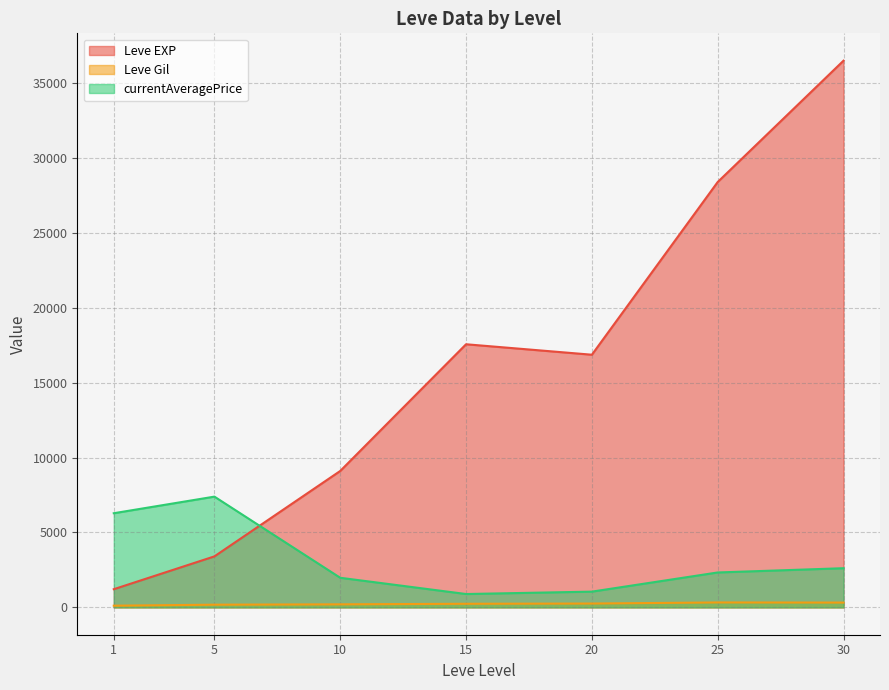

True or false: Leve Gil has more than 1 points higher than both neighbors.

True